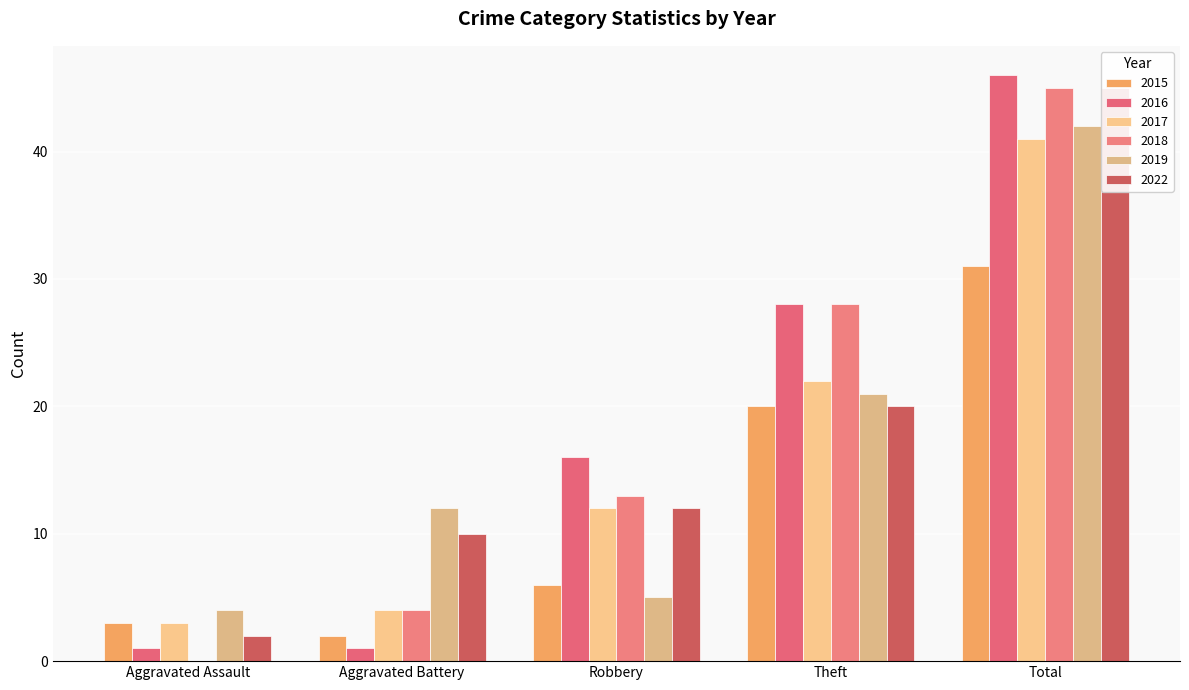

What is the difference between the maximum and minimum values in the 2016 series?

45